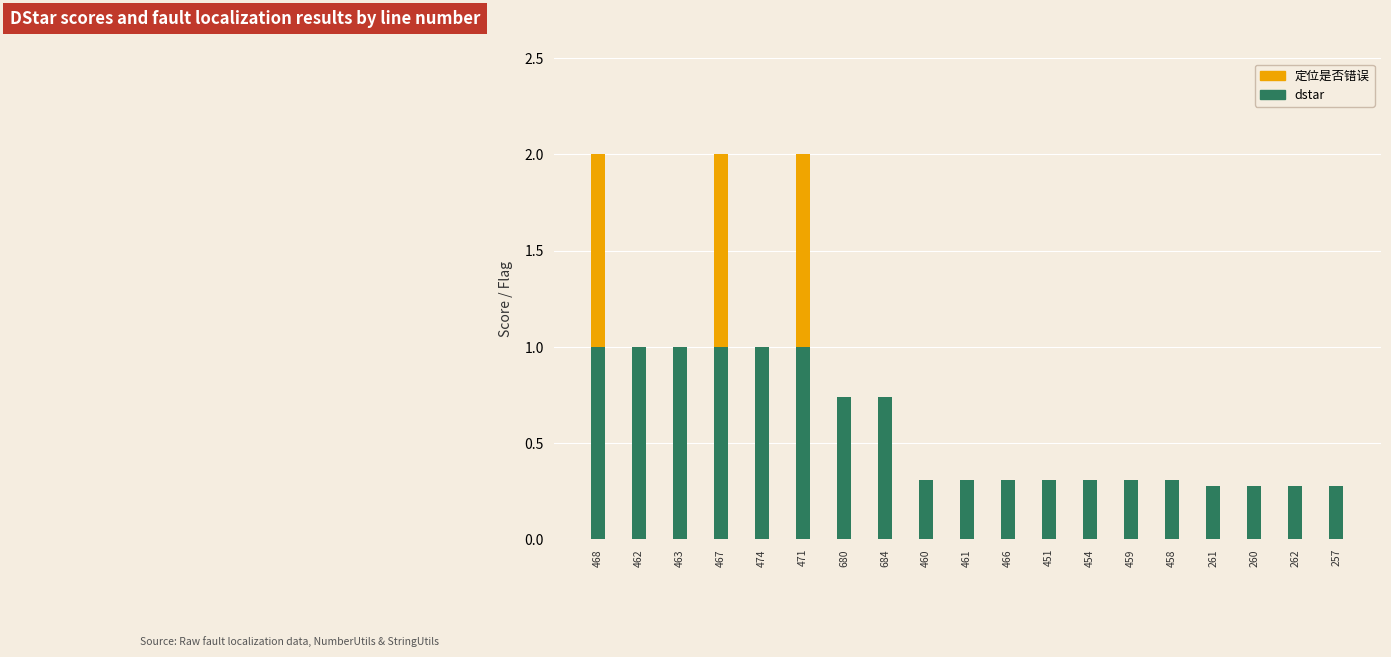

What is the total value across all series at 468?

2.0